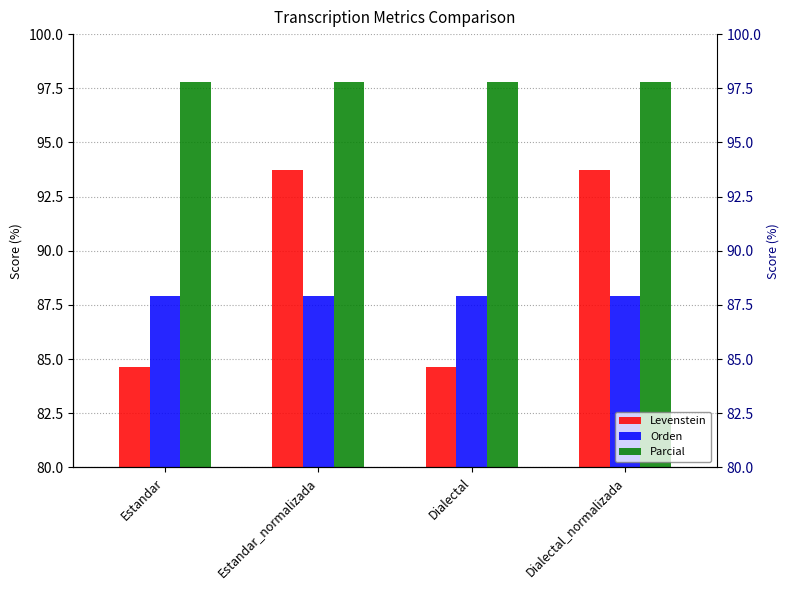

Rank the series by their maximum value, from lowest to highest.

Orden, Levenstein, Parcial